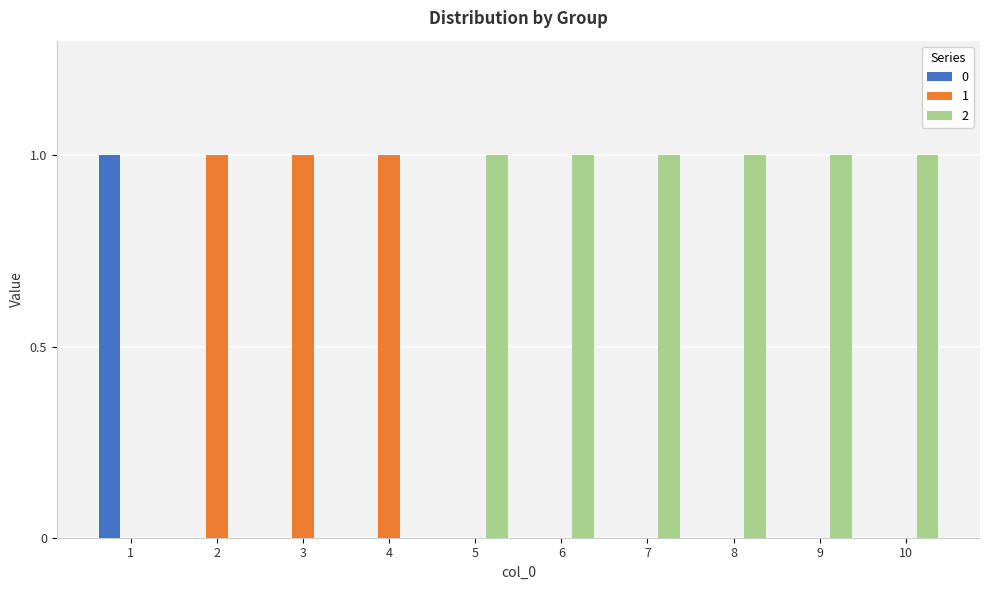

Which series has the largest total across all categories?

2